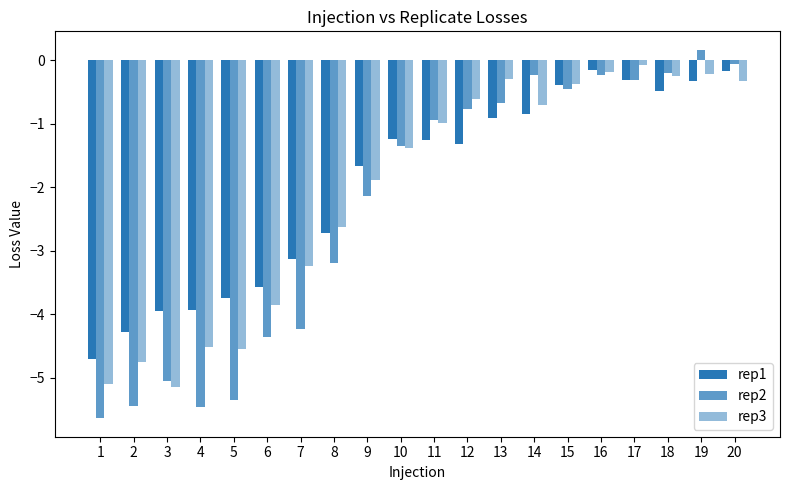

At which category is the sum across all series the highest?

19